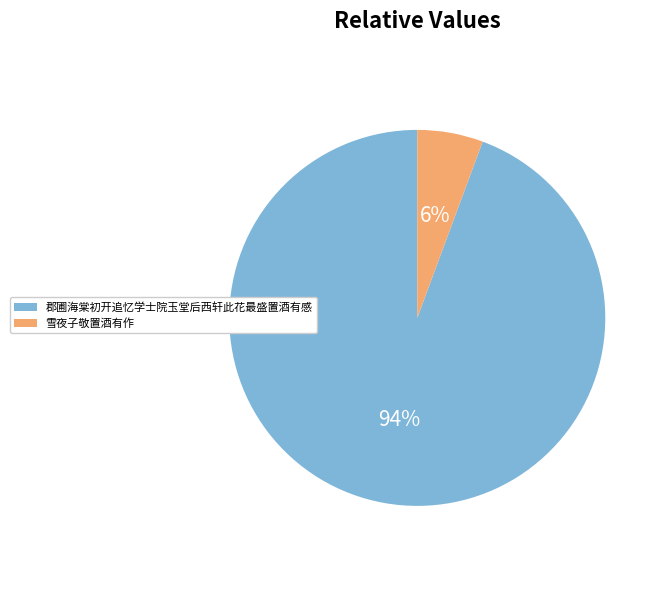

Between 郡圃海棠初开追忆学士院玉堂后西轩此花最盛置酒有感 and 雪夜子敬置酒有作, which is larger?

郡圃海棠初开追忆学士院玉堂后西轩此花最盛置酒有感